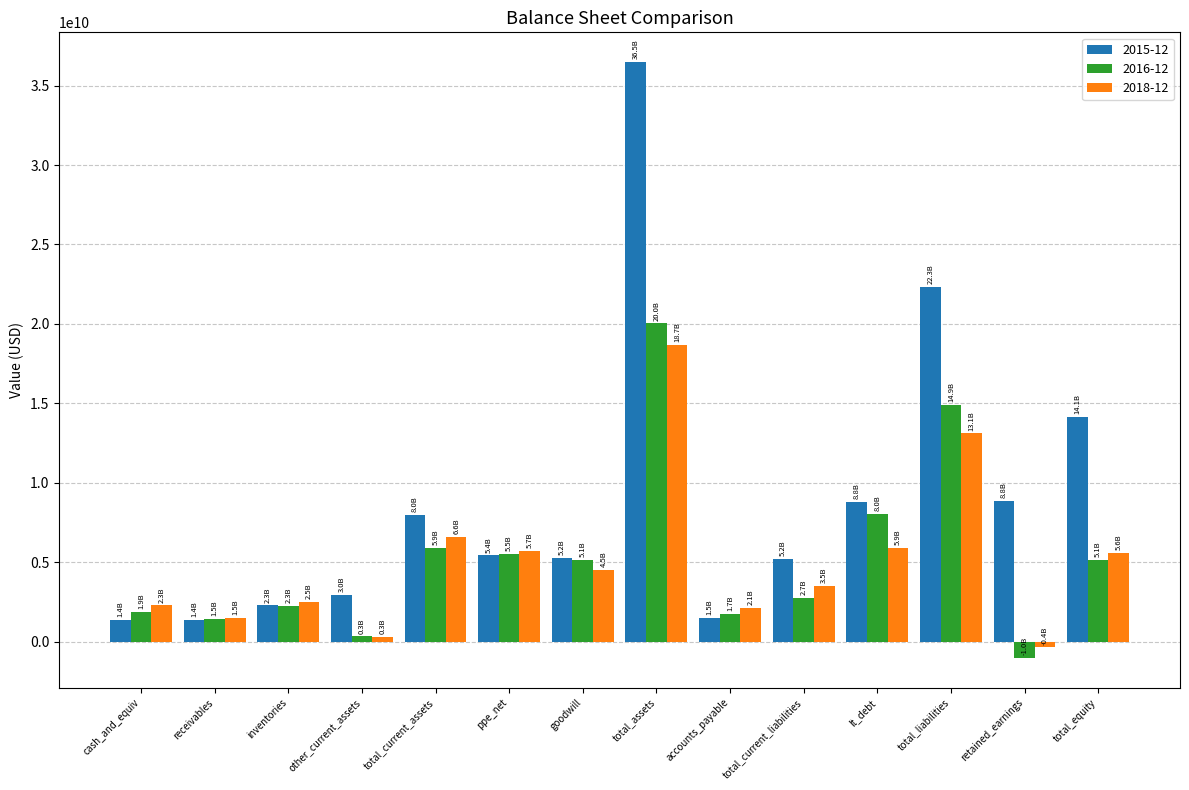

Between goodwill and total_equity, which series saw the biggest shift?

2015-12